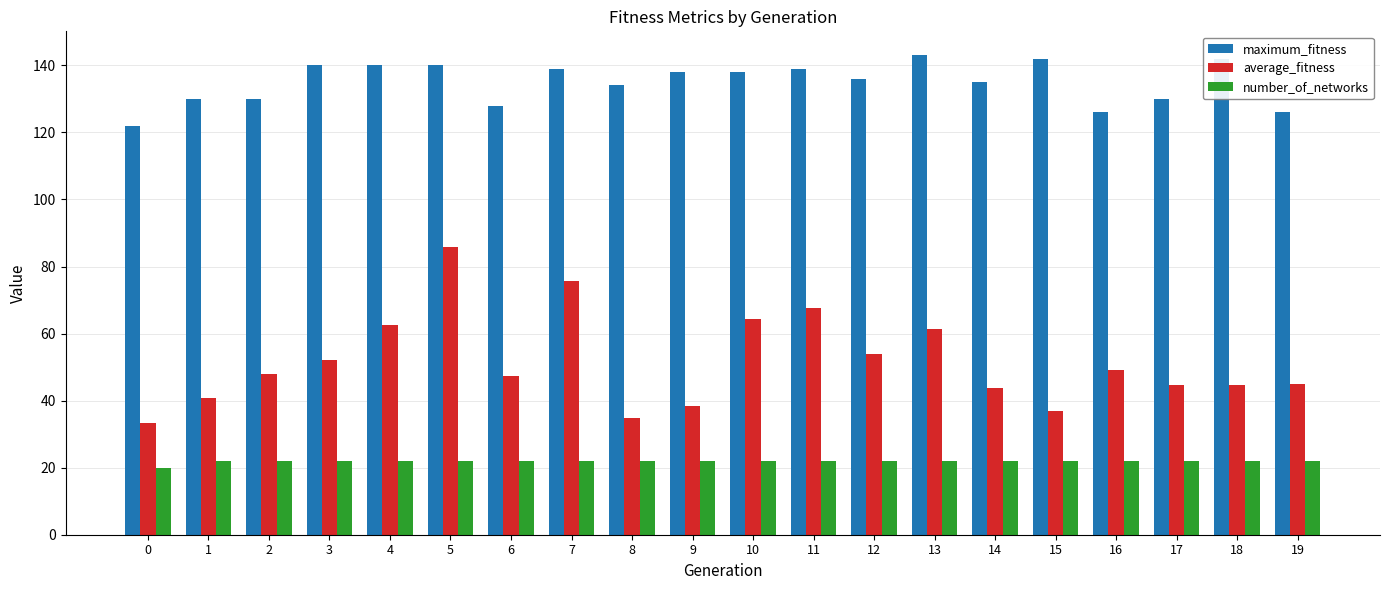

Is it true that number_of_networks equals 22.0 at 12?

True